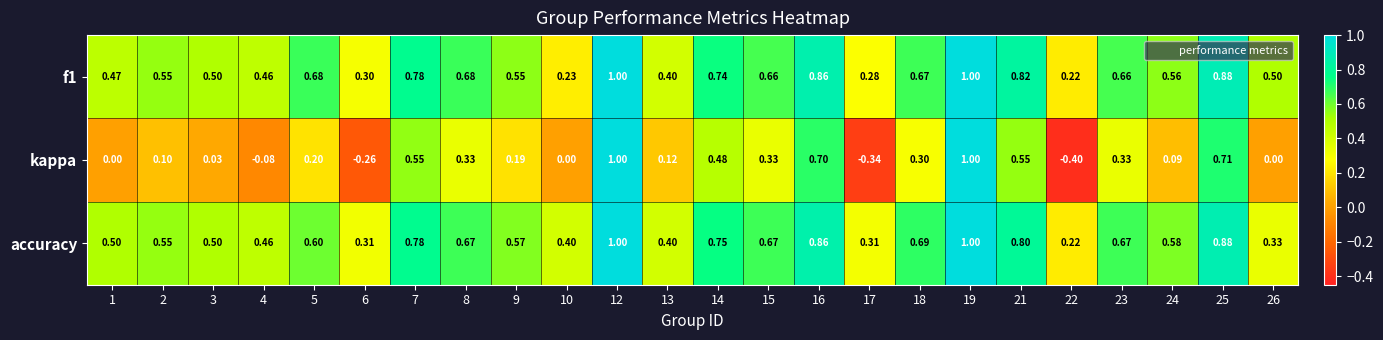

How many series are shown in this chart?

3